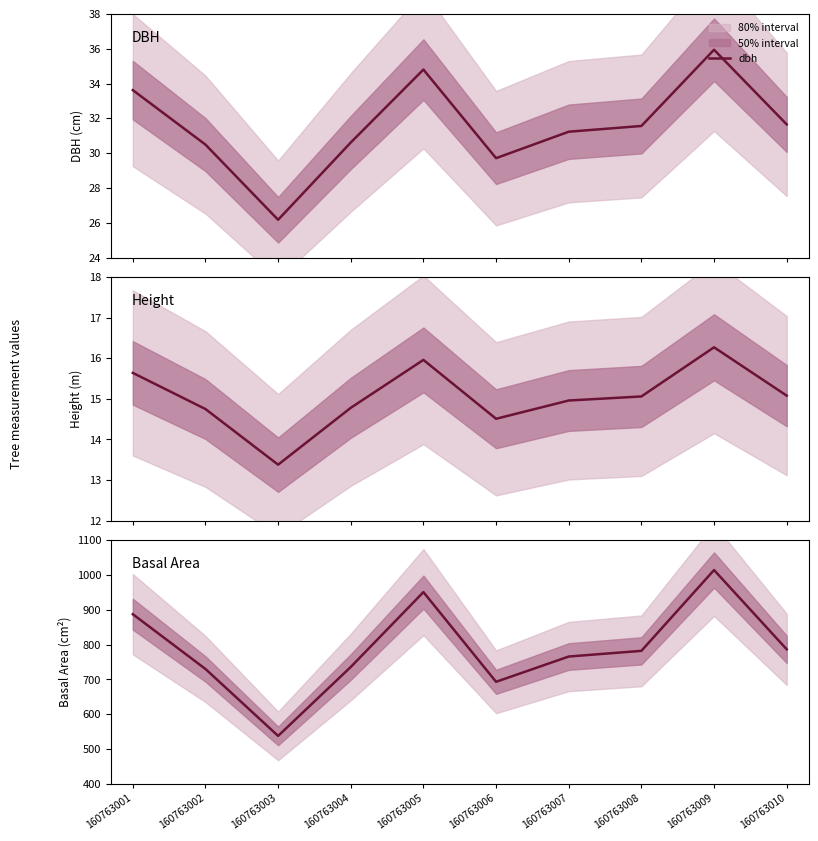

At 160763010, list the series in order from smallest to largest.

h, dbh, g